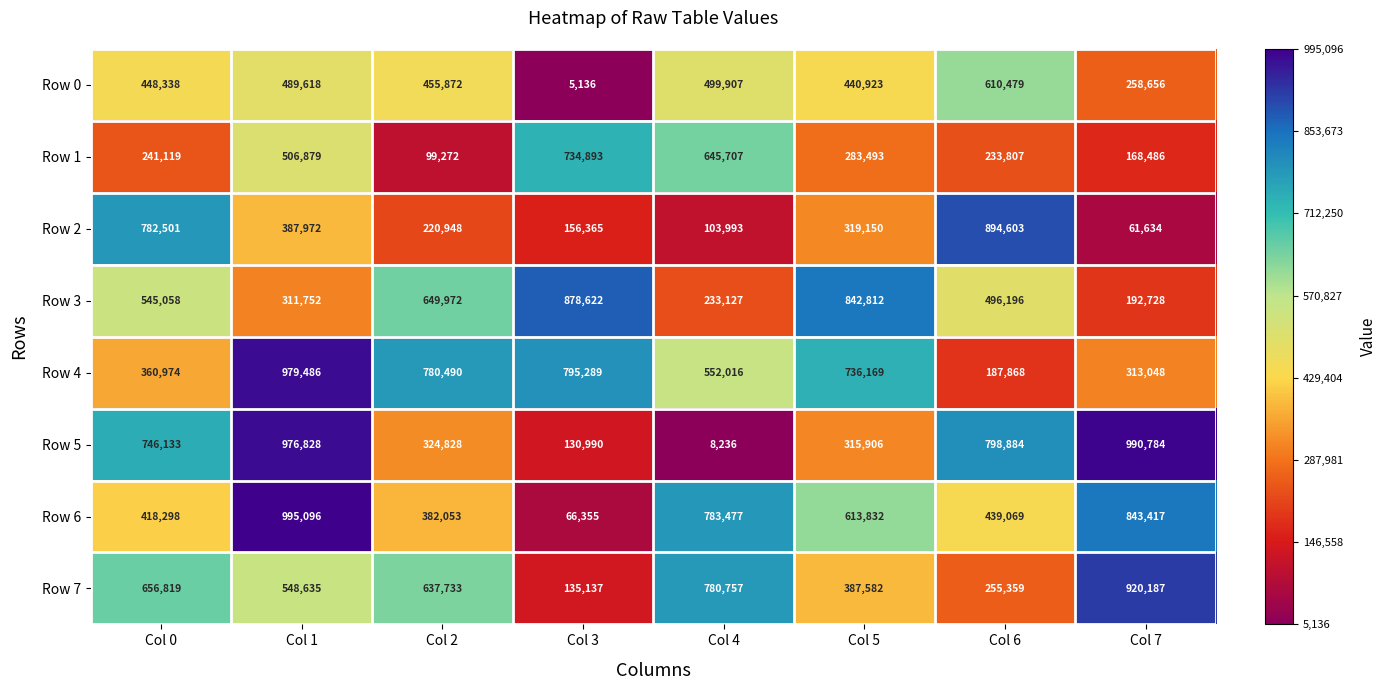

Which label corresponds to the largest value in the chart?

Col 1